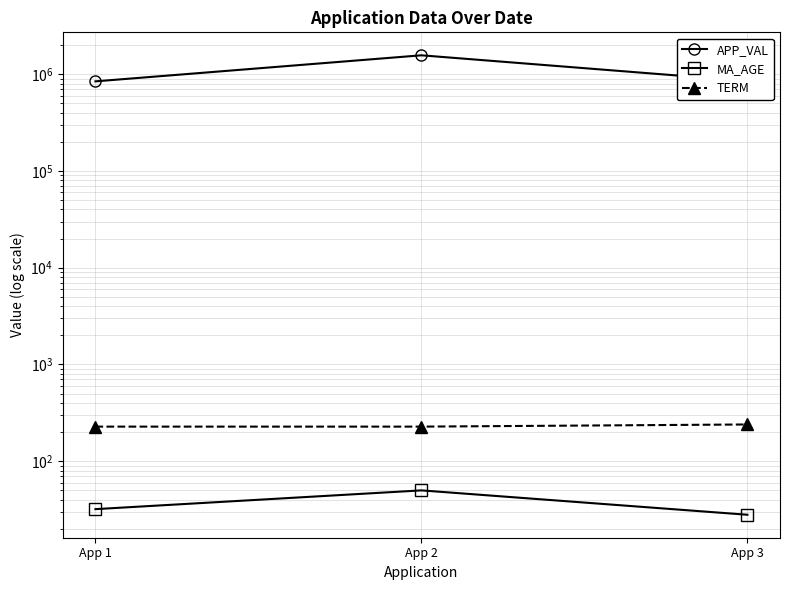

What is the value of the APP_VAL point at the 2nd from the left?

1567879